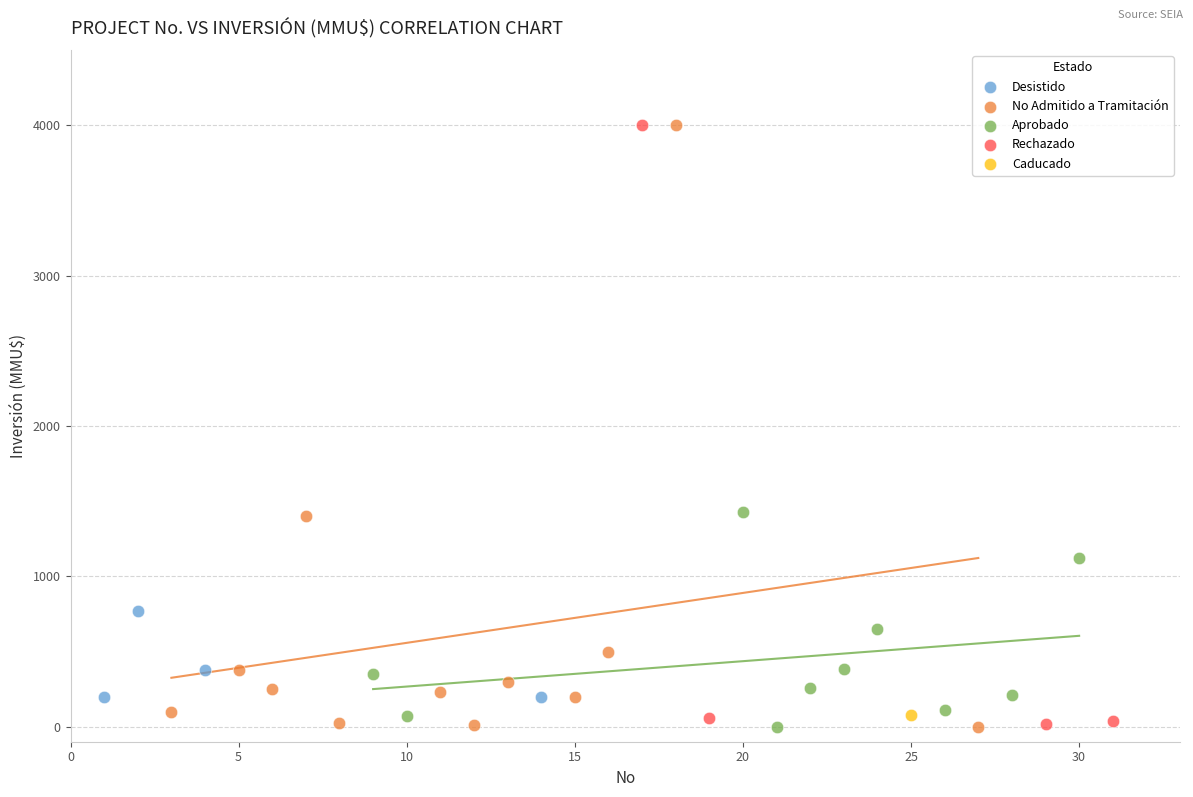

What are all the series names shown in the legend?

Desistido, No Admitido a Tramitación, Aprobado, Rechazado, Caducado